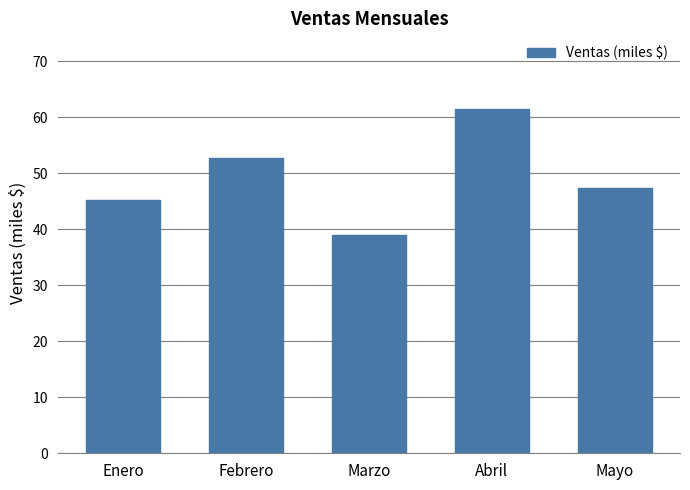

What is the difference between the values at Abril and Febrero?

8.7